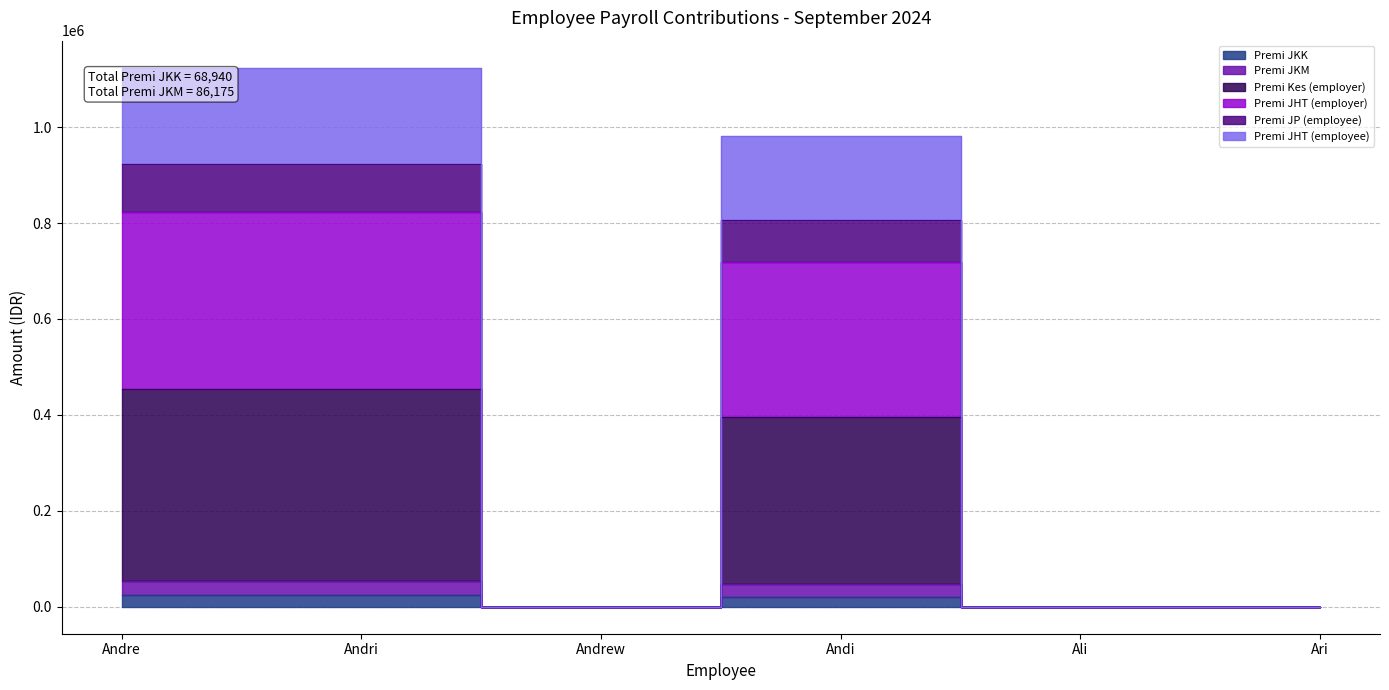

Is the value of Premi JHT (employer) at Andi greater than the value of Premi Kes (employer) at Ari?

Yes